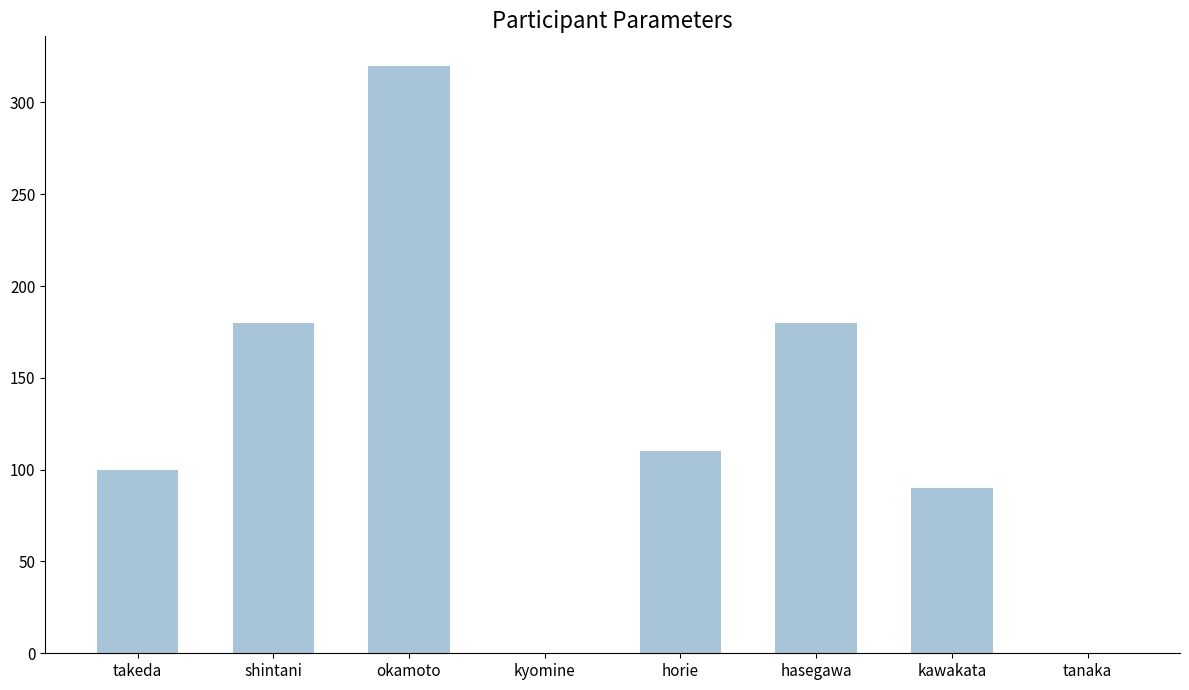

Count the number of data series in this chart.

1